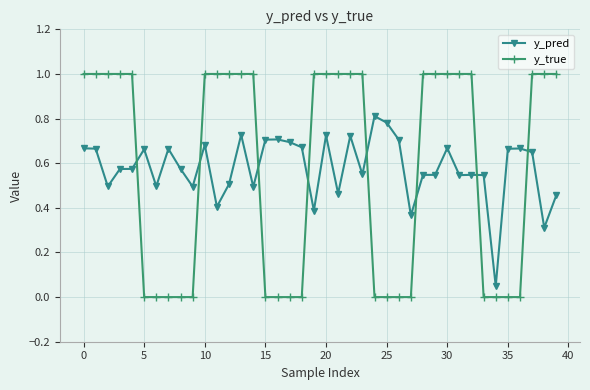

List the series in order of their peak value, lowest first.

y_pred, y_true